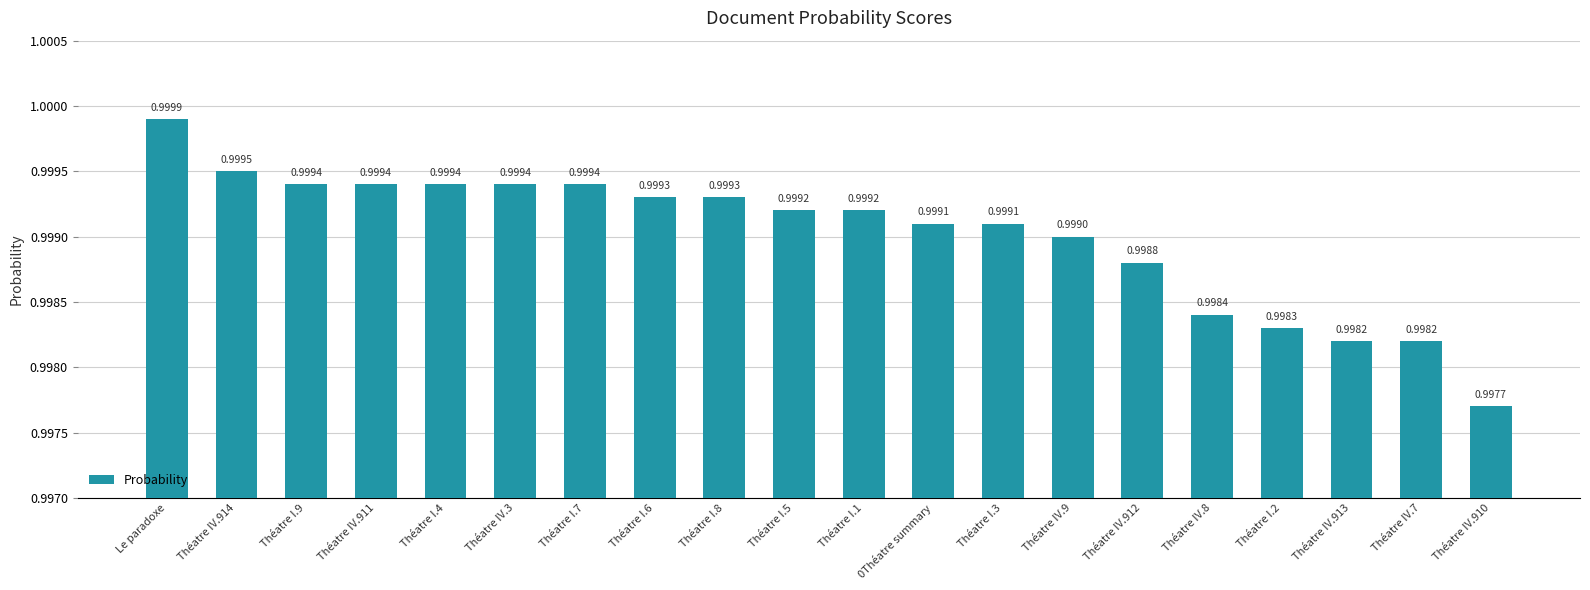

Read the value at Théatre I.8.

1.0